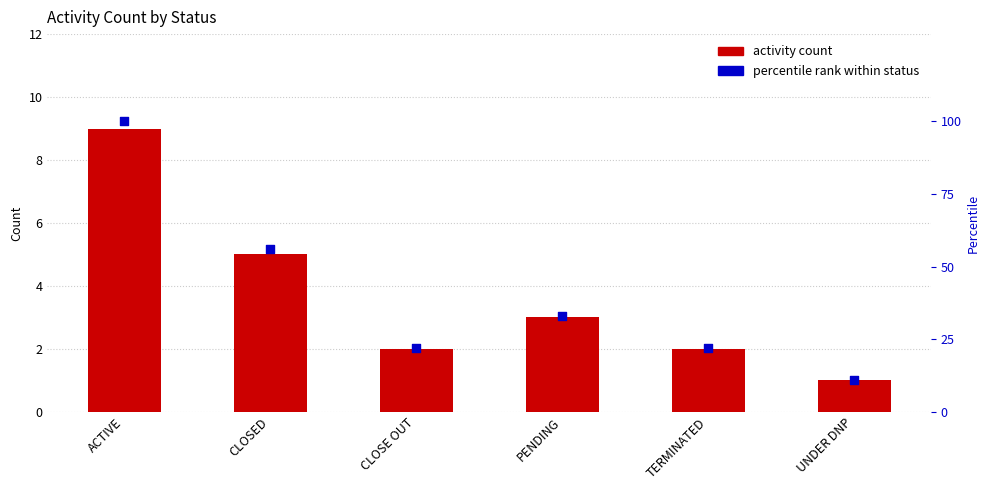

At which category is the sum across all series the highest?

ACTIVE